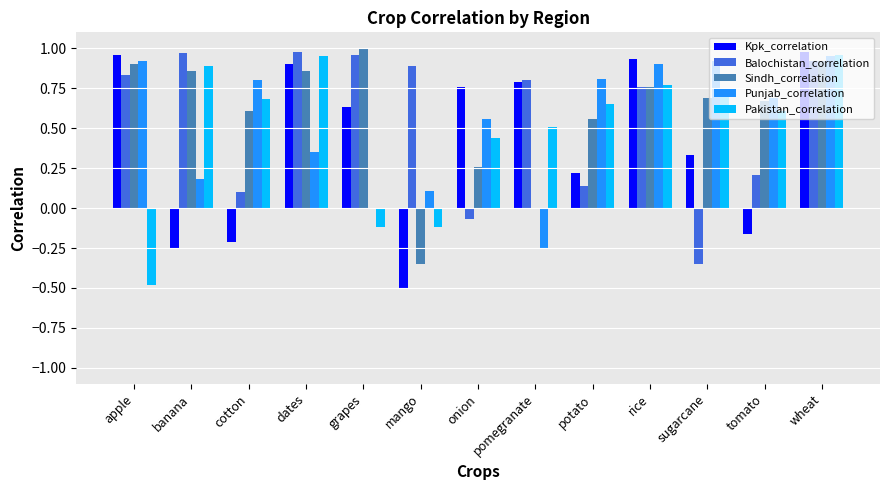

Is the value of Balochistan_correlation at mango greater than the value of Pakistan_correlation at rice?

Yes